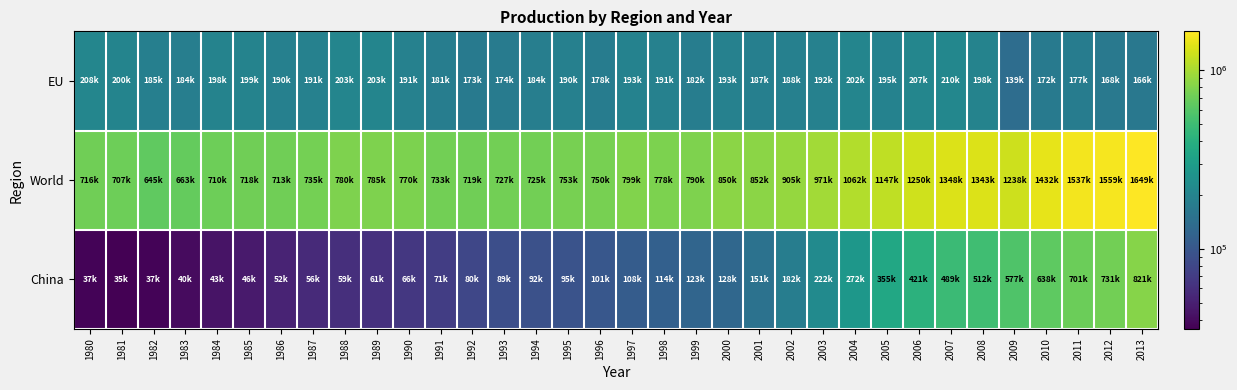

Reading left to right, list all the values displayed in this chart.

EU: 1980=208027	1981=200913	1982=185056	1983=184805	1984=198957	1985=199027	1986=190492	1987=191215	1988=203011	1989=203687	1990=191820	1991=181823	1992=173837	1993=174611	1994=184829	1995=190661	1996=178125	1997=193866	1998=191057	1999=182185	2000=193387	2001=187452	2002=188246	2003=192511	2004=202523	2005=195608	2006=207306	2007=210185	2008=198616	2009=139393	2010=172816	2011=177717	2012=168580	2013=166208
World: 1980=716401	1981=707229	1982=645555	1983=663747	1984=710246	1985=718903	1986=713980	1987=735503	1988=780102	1989=785939	1990=770429	1991=733592	1992=719797	1993=727569	1994=725106	1995=753187	1996=750990	1997=799854	1998=778513	1999=790210	2000=850156	2001=852173	2002=905155	2003=971052	2004=1062542	2005=1147805	2006=1250107	2007=1348122	2008=1343269	2009=1238285	2010=1432761	2011=1537206	2012=1559472	2013=1649303
China: 1980=37121	1981=35604	1982=37160	1983=40021	1984=43475	1985=46794	1986=52208	1987=56280	1988=59430	1989=61588	1990=66350	1991=71000	1992=80940	1993=89560	1994=92610	1995=95360	1996=101237	1997=108911	1998=114588	1999=123954	2000=128500	2001=151635	2002=182249	2003=222336	2004=272798	2005=355790	2006=421023	2007=489712	2008=512338	2009=577070	2010=638742	2011=701968	2012=731039	2013=821990